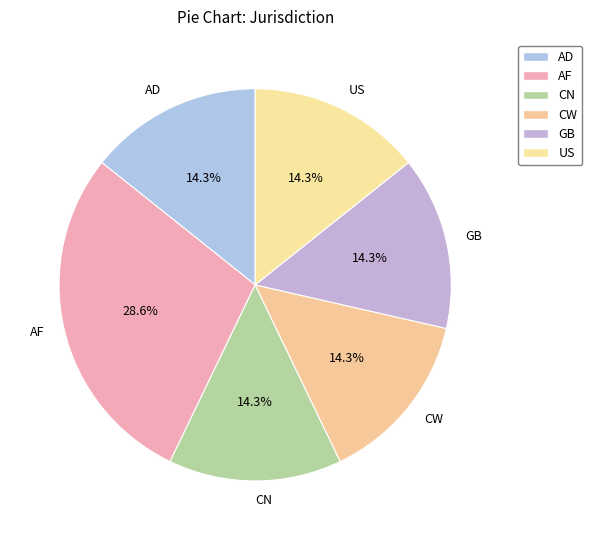

True or false: CW accounts for 2% of the total.

False